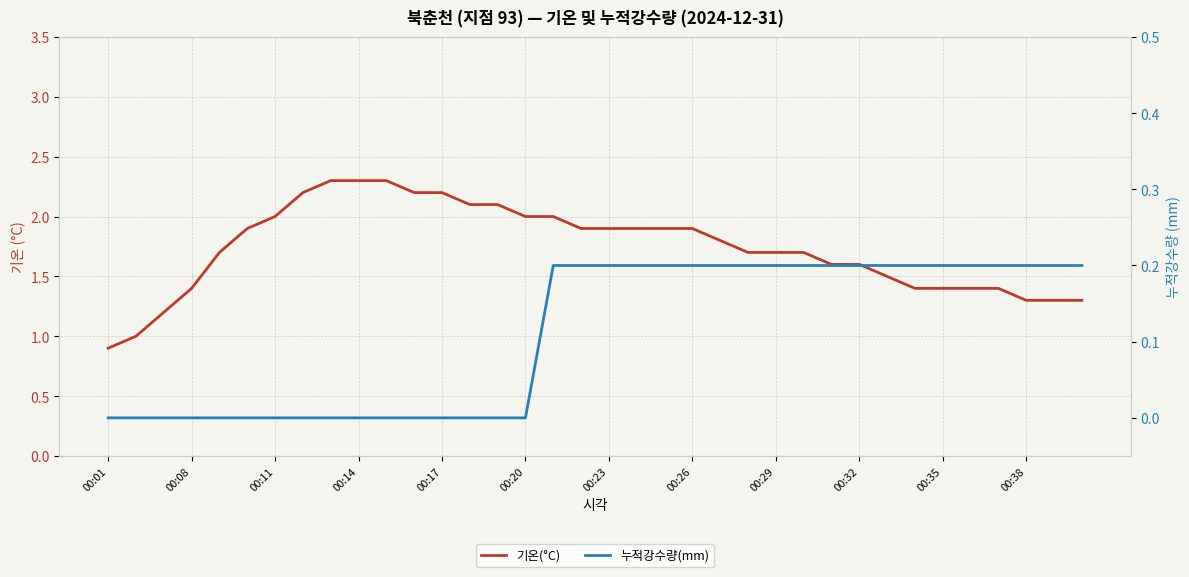

Which series changed the most between 00:20 and 00:26?

기온(°C)